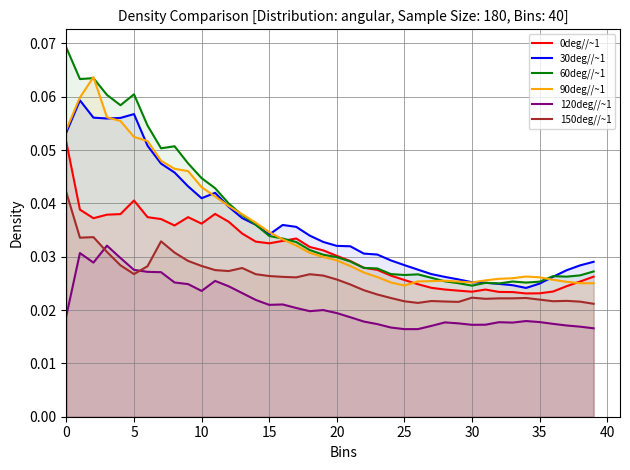

Which series has the largest range (max minus min)?

60deg//~1